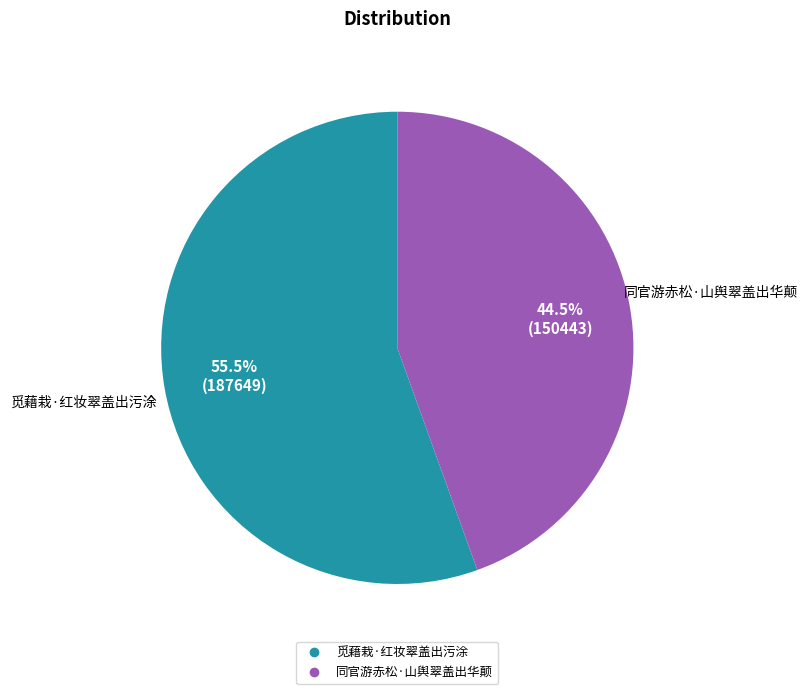

To the nearest percent, what is the average slice percentage?

50%